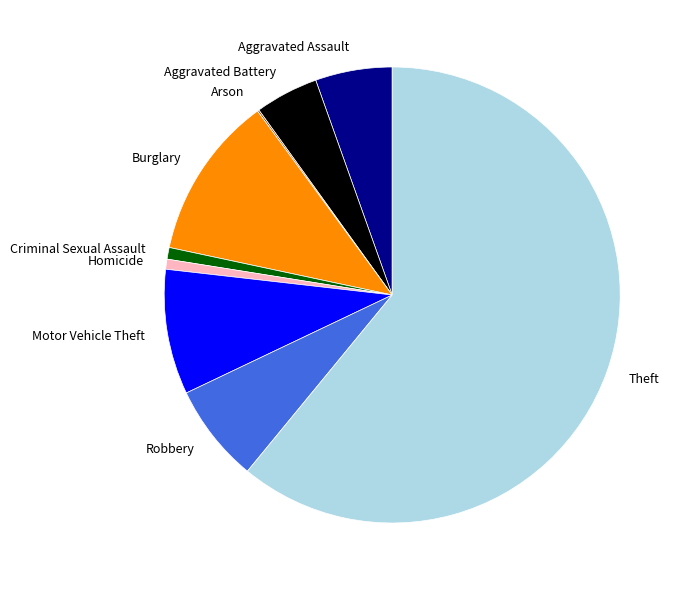

Which has a higher value, Robbery or Theft?

Theft